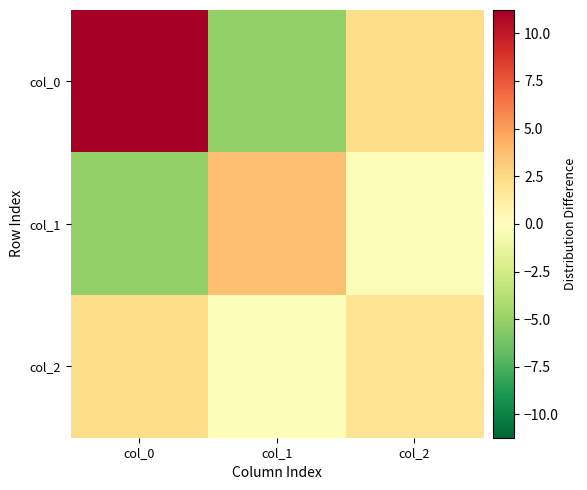

Which label corresponds to the smallest value in the chart?

col_1